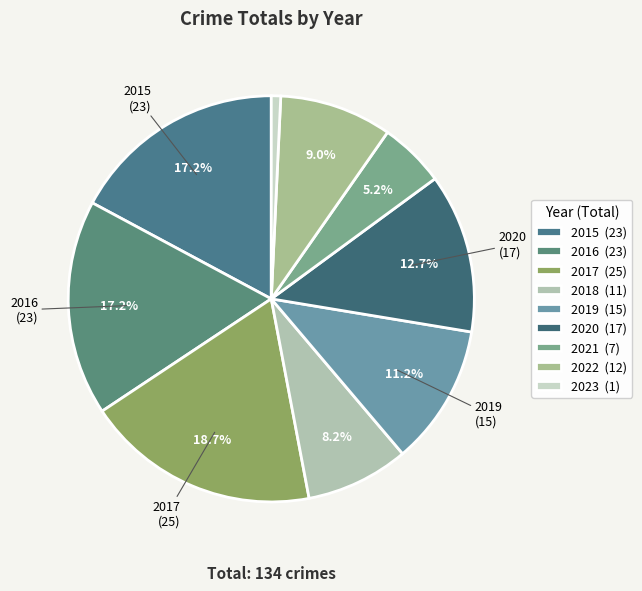

Between 2023 and 2016, which is larger?

2016